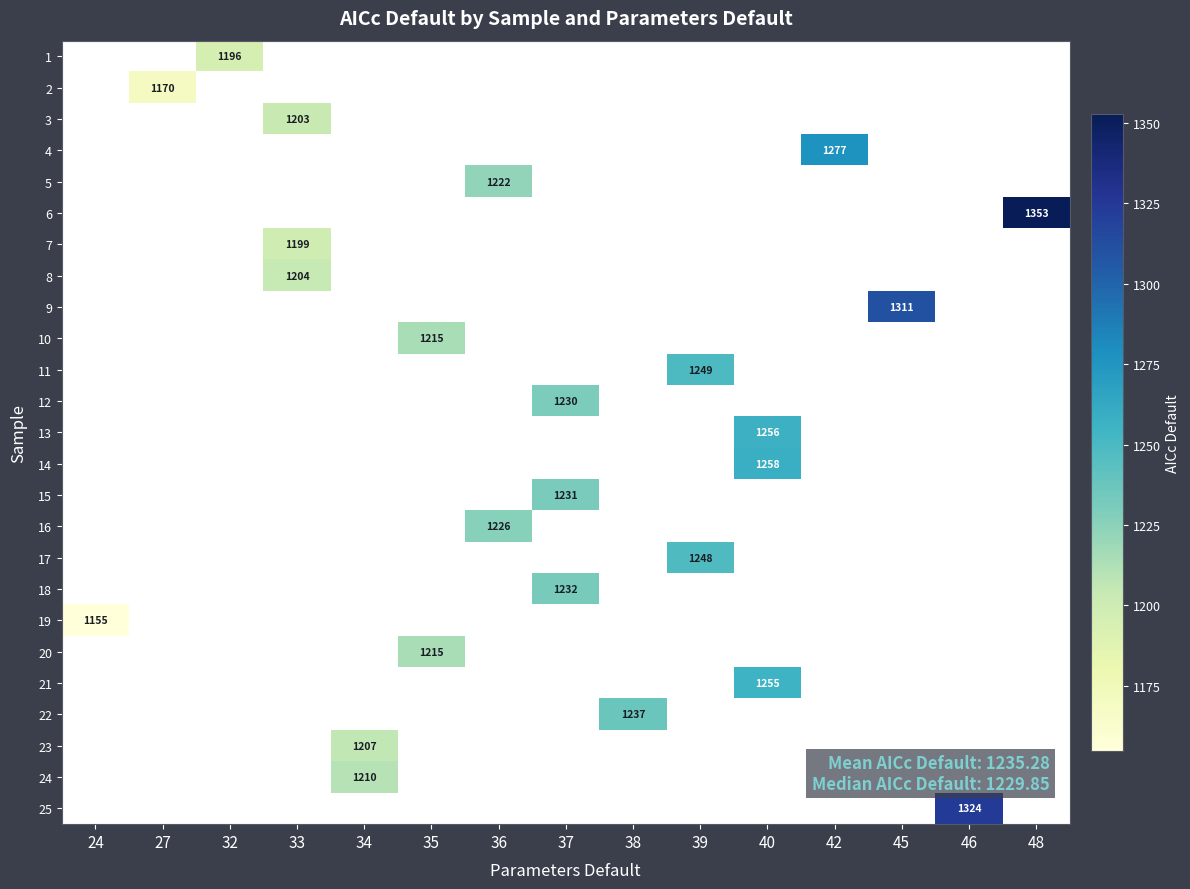

Which label corresponds to the smallest value in the chart?

24